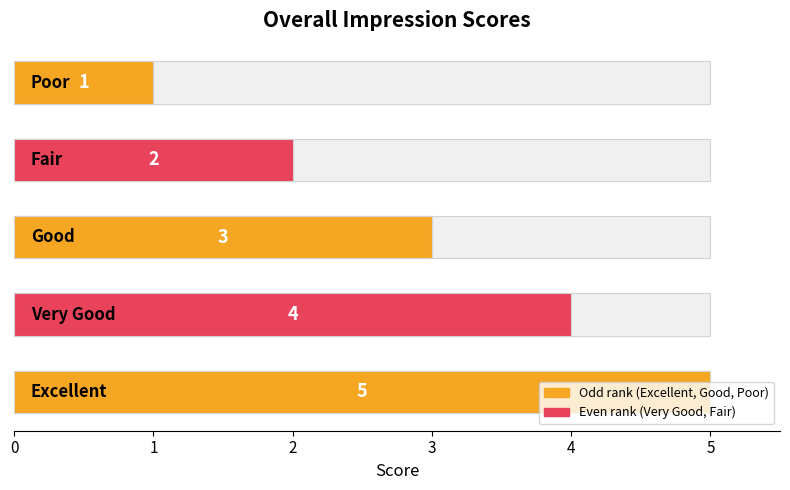

Is it true that the value at 1 is 6?

False